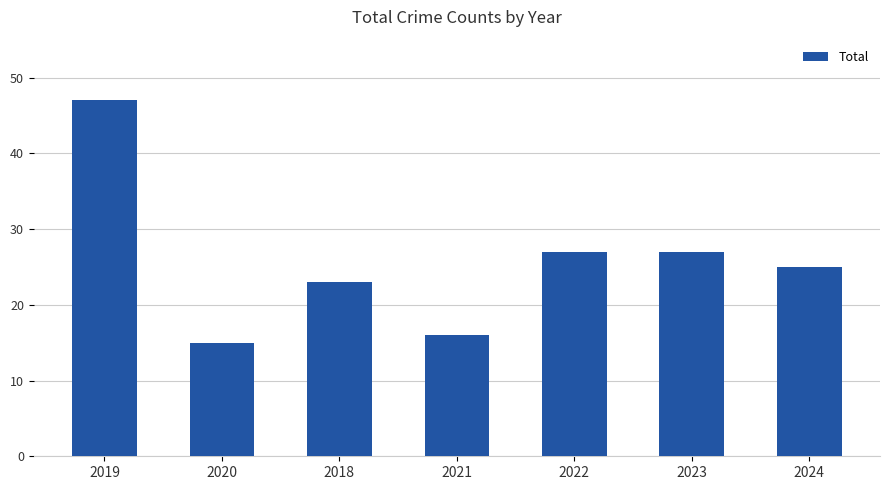

At which label does the data first exceed 25?

2019